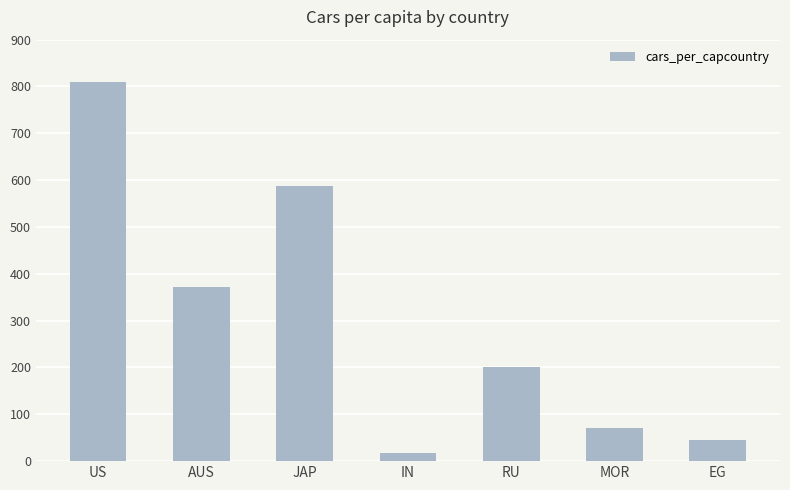

Approximately how many times larger is the value at EG compared to RU?

0.2